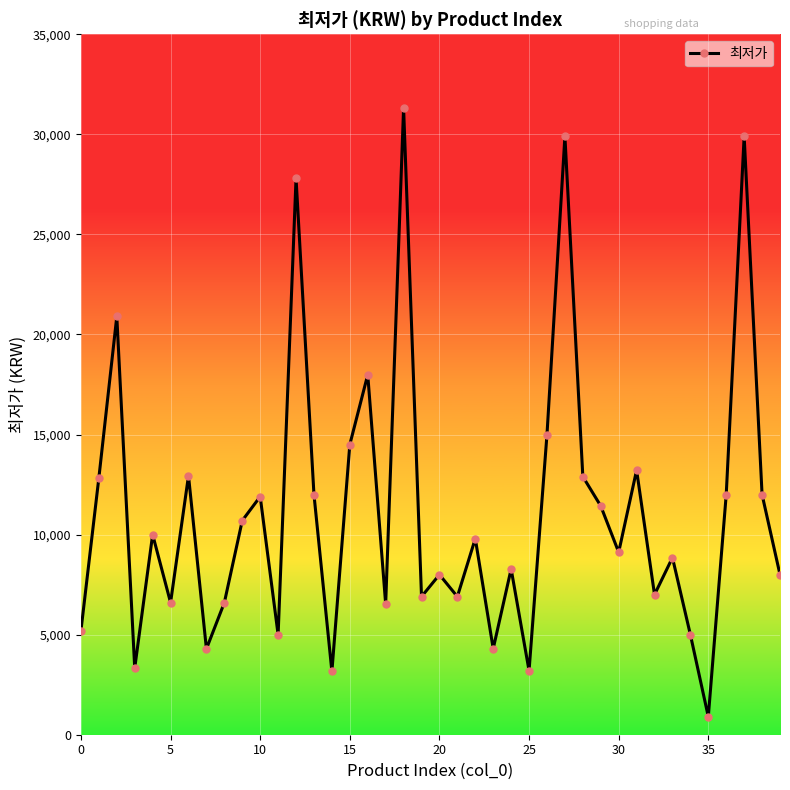

What is the value of the 28th point from the left?

29900